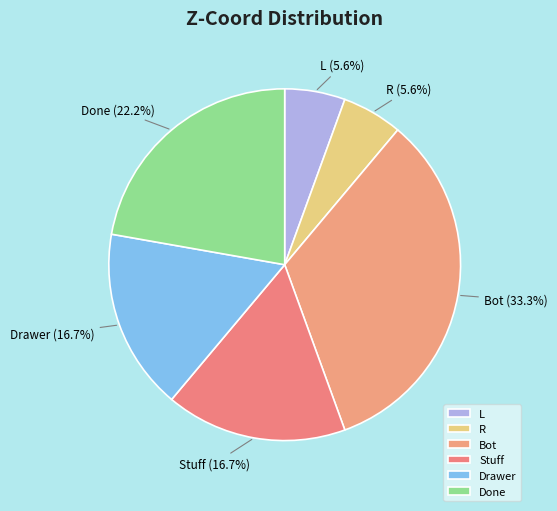

To the nearest percent, what is the difference between the largest and smallest slice percentages?

28%